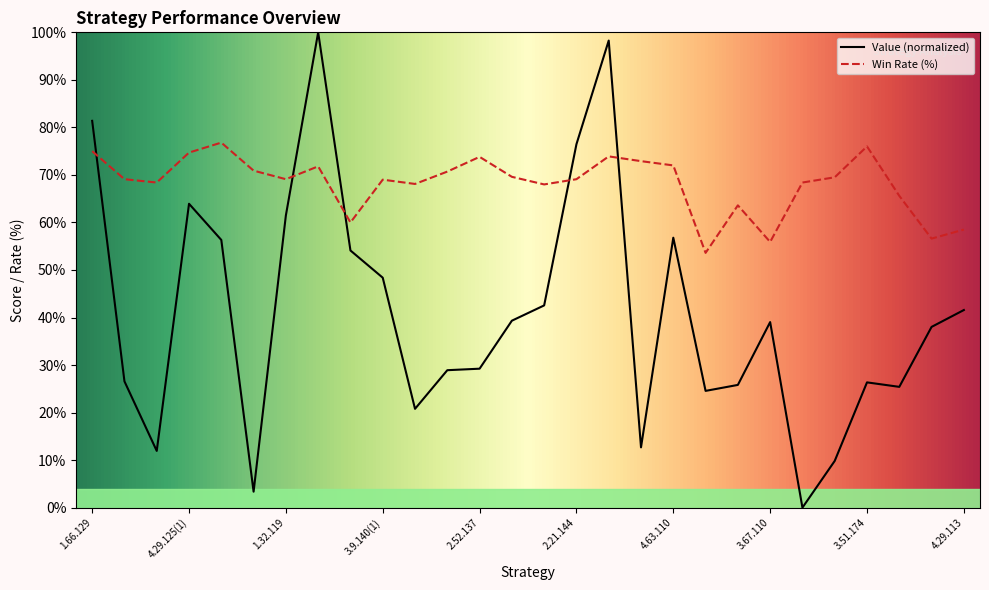

Which category has the highest value in the value series?

2.34.176